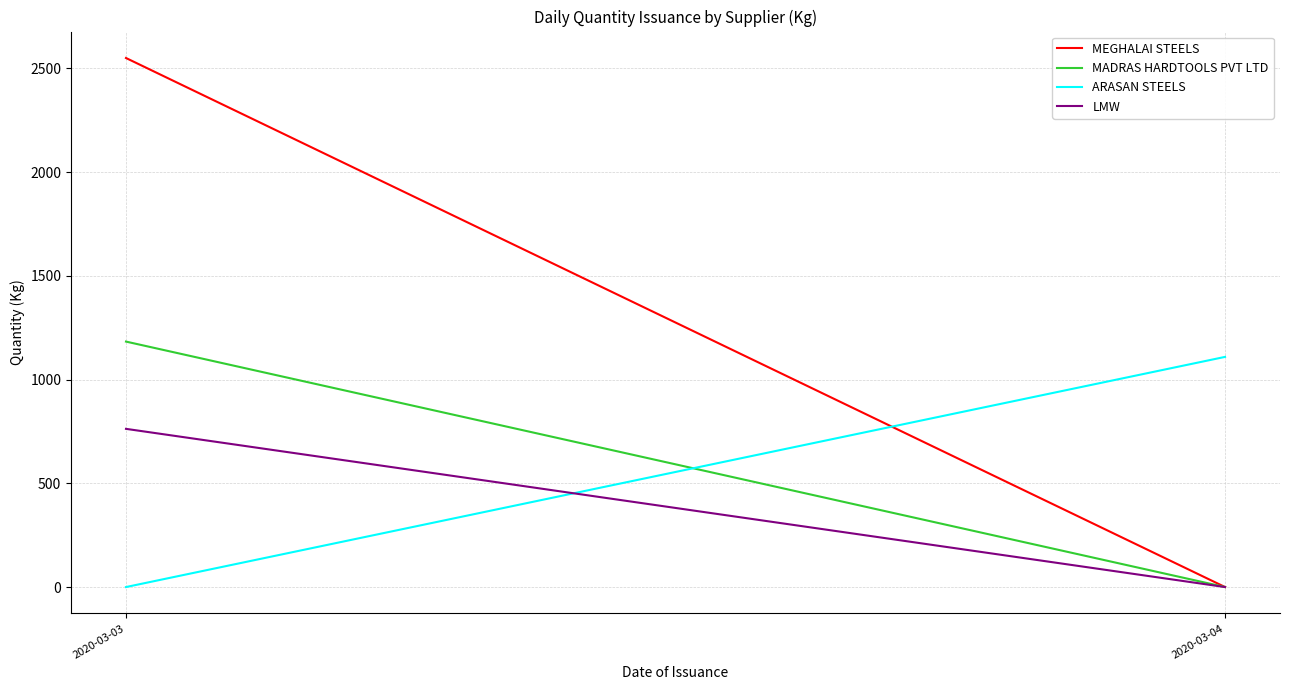

At how many categories does at least one series exceed 1519?

1